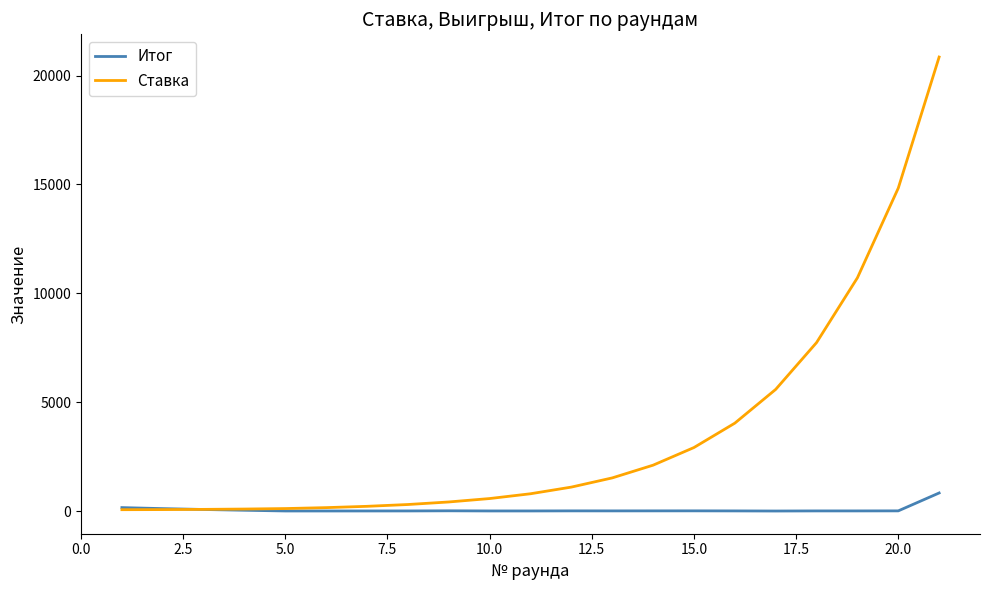

Rank the series by their maximum value, from highest to lowest.

Ставка, Итог